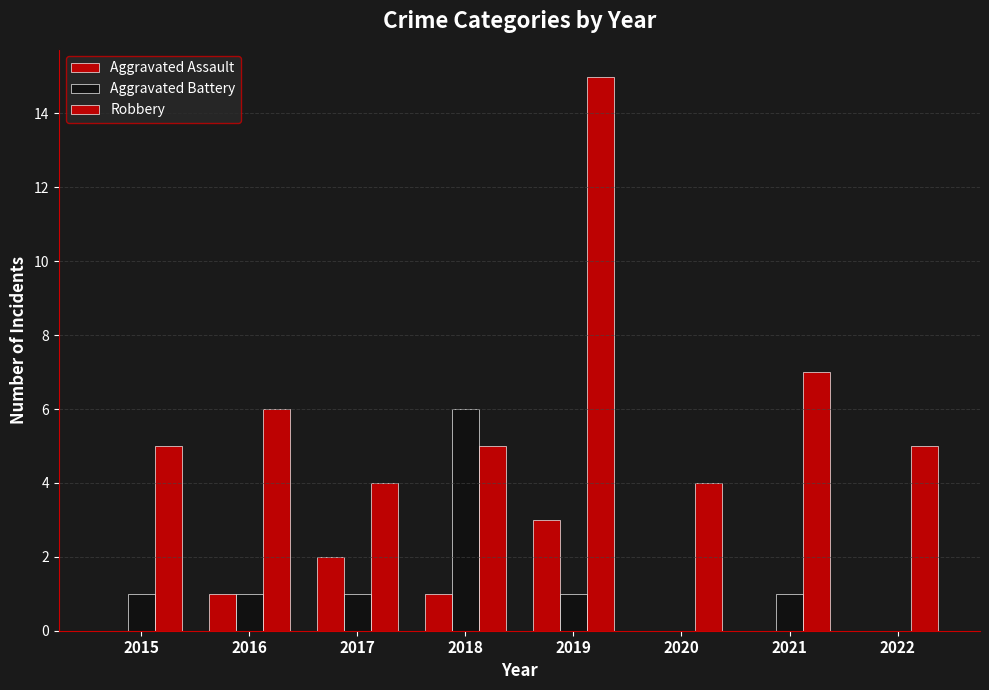

Where does the Aggravated Battery series first go above 1?

2018